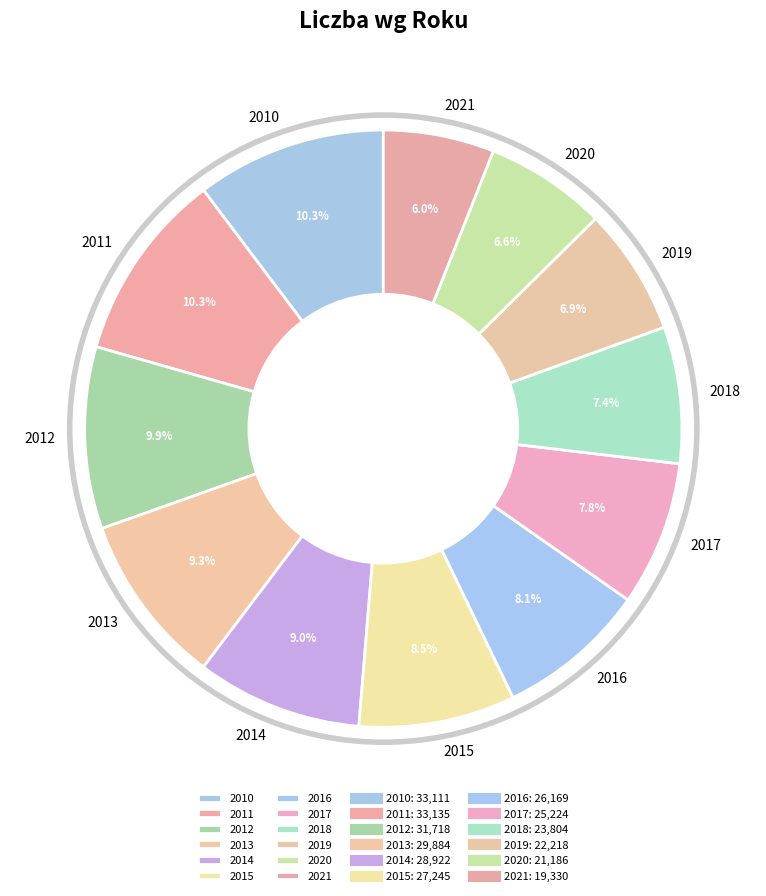

What percentage do 2019 and 2011 together represent?

17.2%